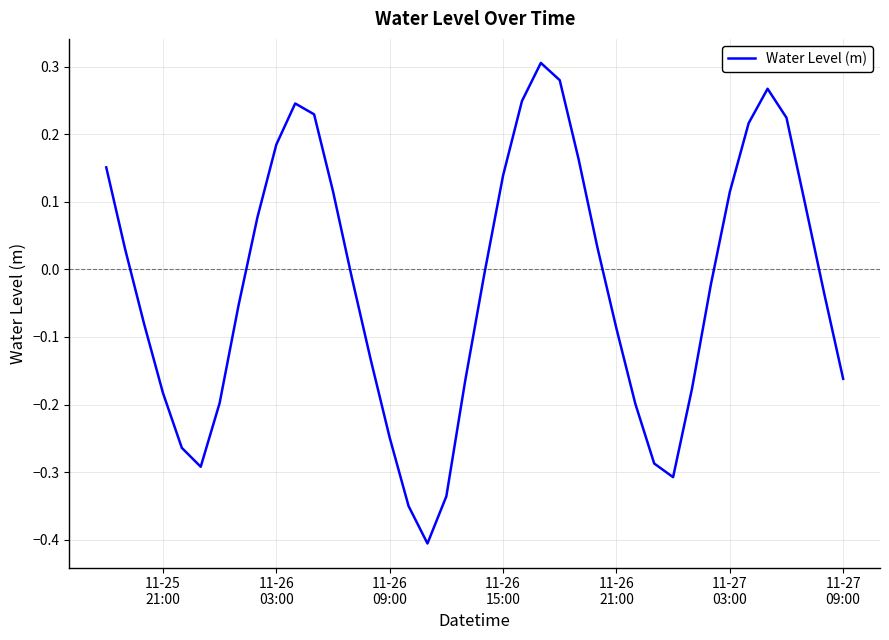

What is the sum of all values?

-0.9